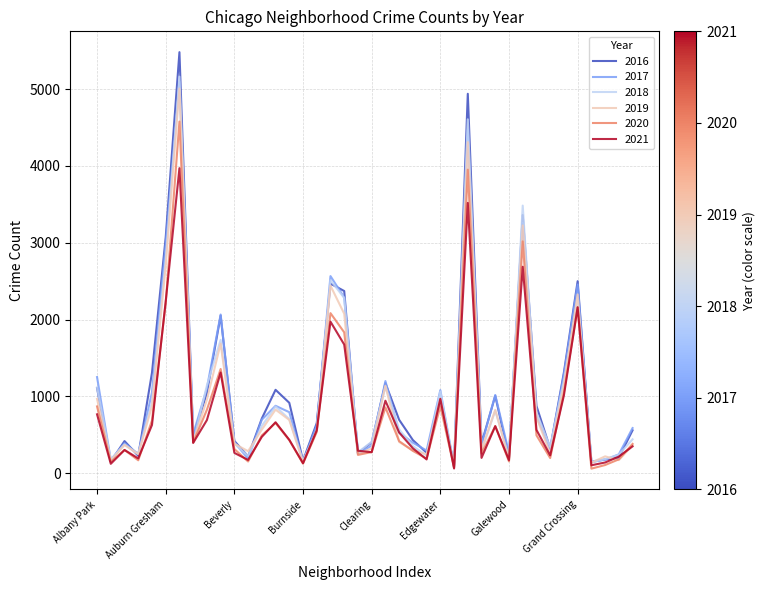

What is the difference between the maximum and second lowest values in the 2018 series?

5021